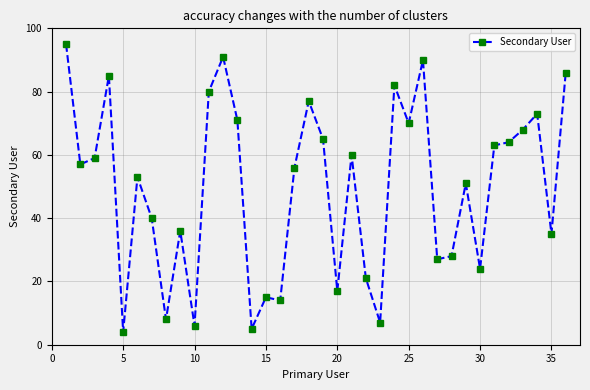

Count the number of data series in this chart.

1